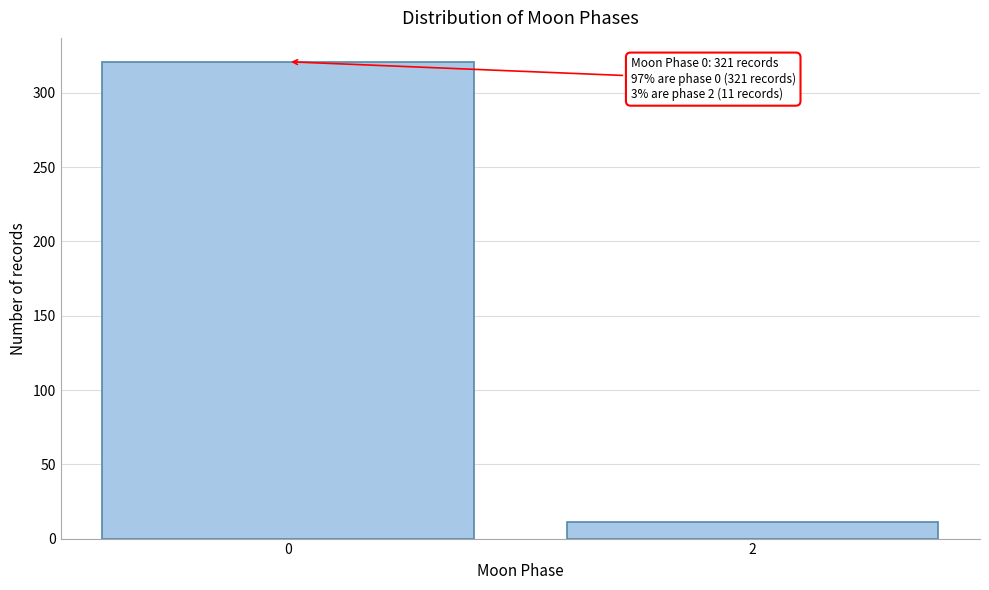

Reading left to right, list all the values displayed in this chart.

0=321	2=11